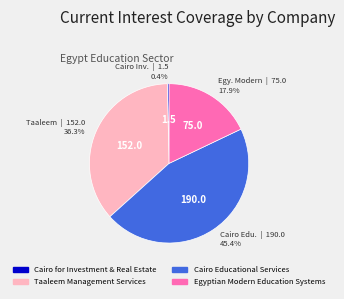

To the nearest percent, what is the difference between the Taaleem Management Services and Cairo Educational Services slice percentages?

9%